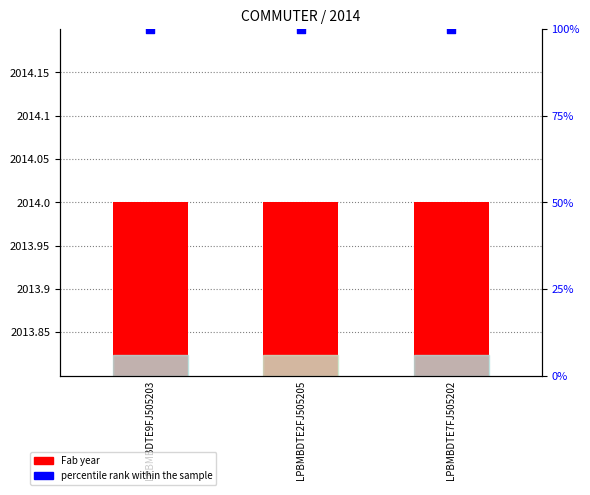

At how many categories does at least one series exceed 162?

3